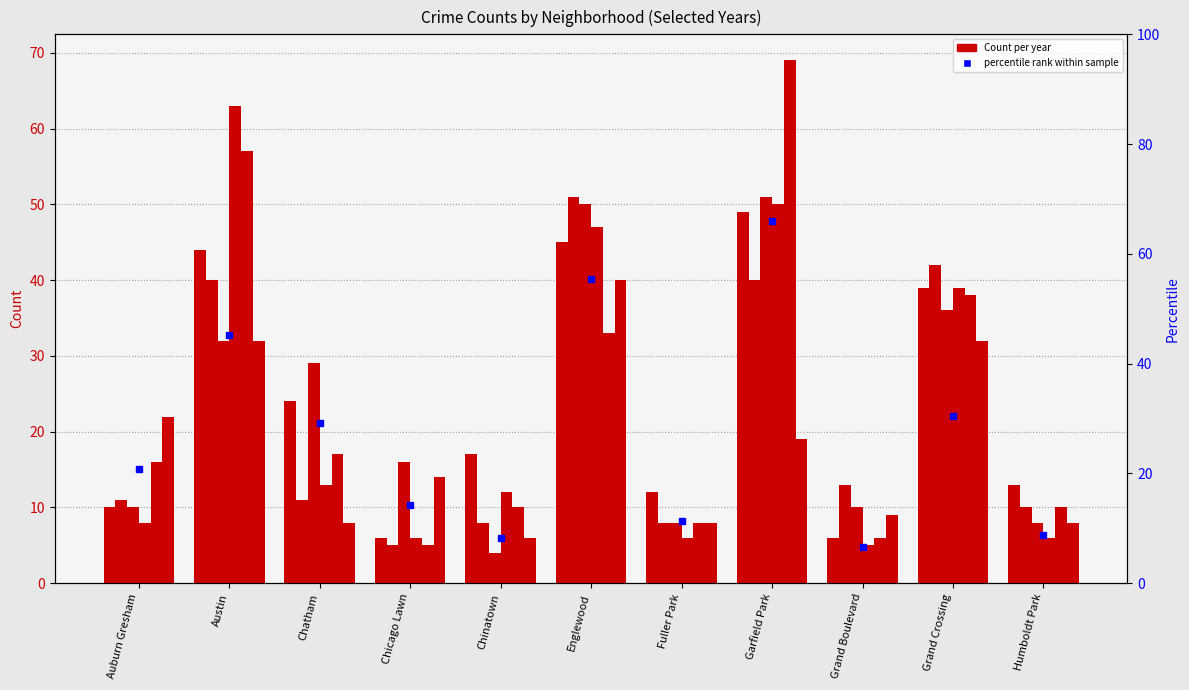

Where does the 2016 series first go above 11?

Austin